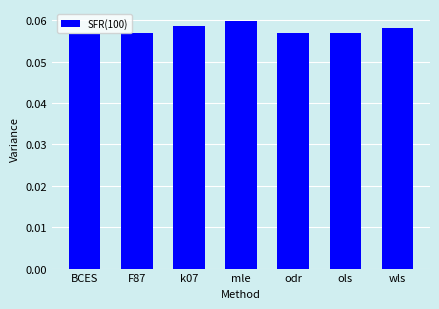

Is it true that the value at wls is 0.0?

False